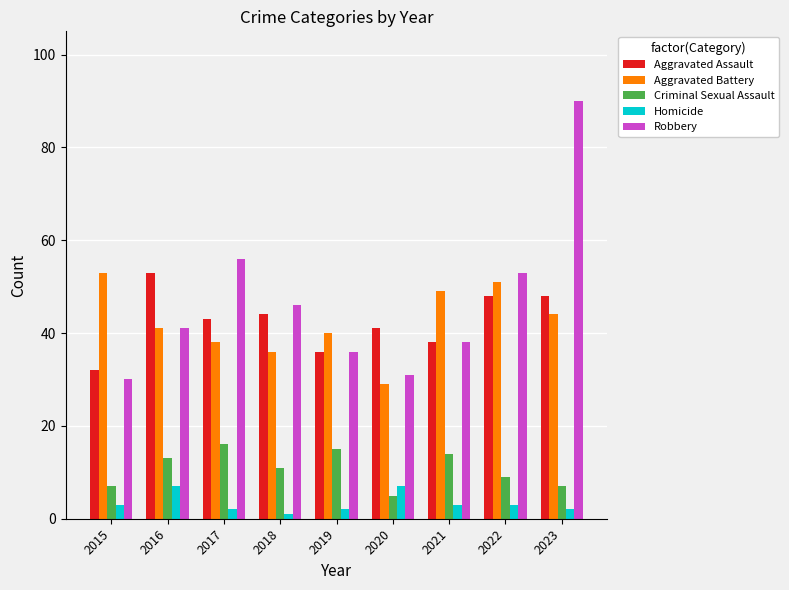

How many data points in Robbery are less than 41?

4